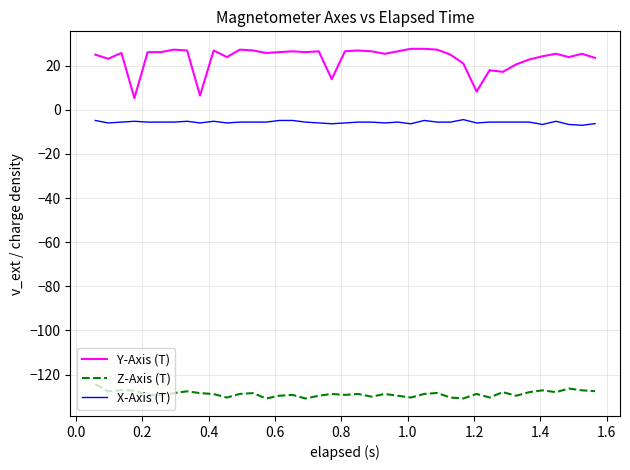

What are all the series names shown in the legend?

Y-Axis (T), Z-Axis (T), X-Axis (T)